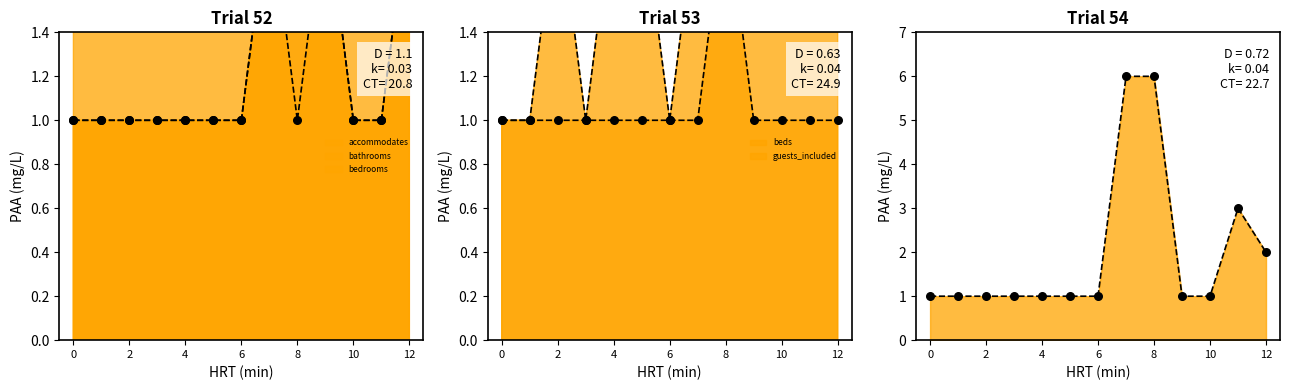

What are all the series names shown in the legend?

accommodates, bathrooms, bedrooms, beds, guests_included